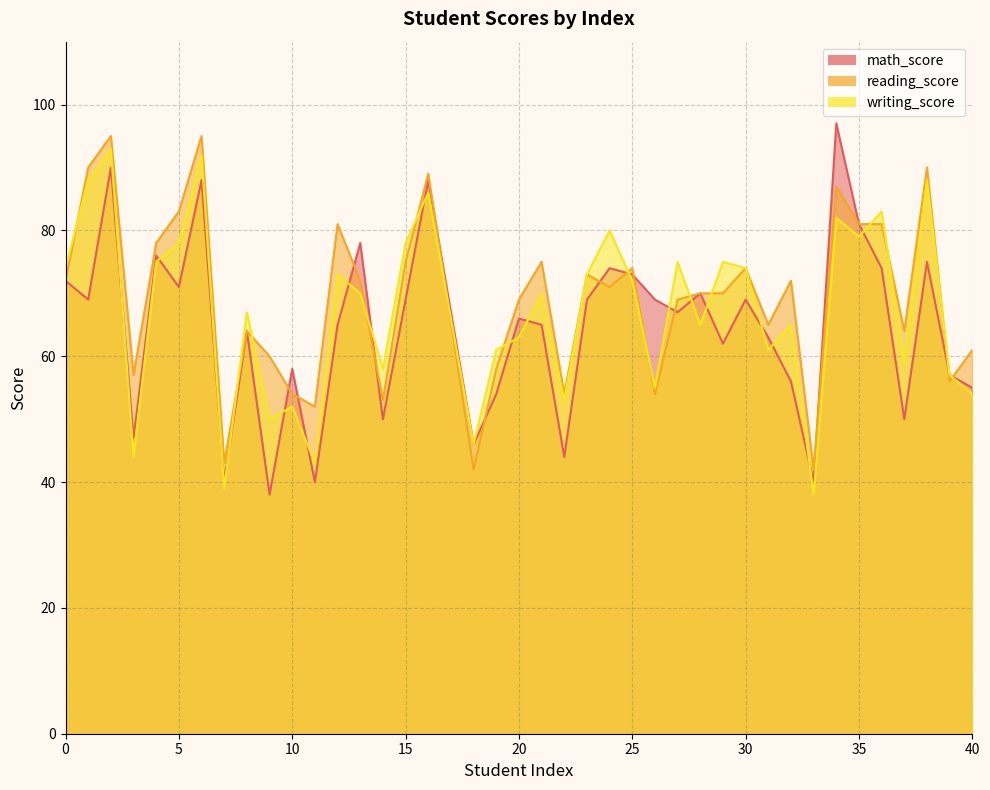

Where is the first local maximum for writing_score?

2